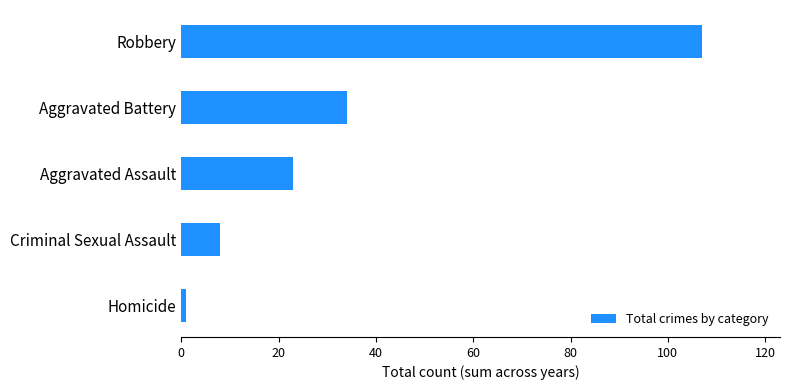

Rank the categories by value from highest to lowest.

Robbery, Aggravated Battery, Aggravated Assault, Criminal Sexual Assault, Homicide